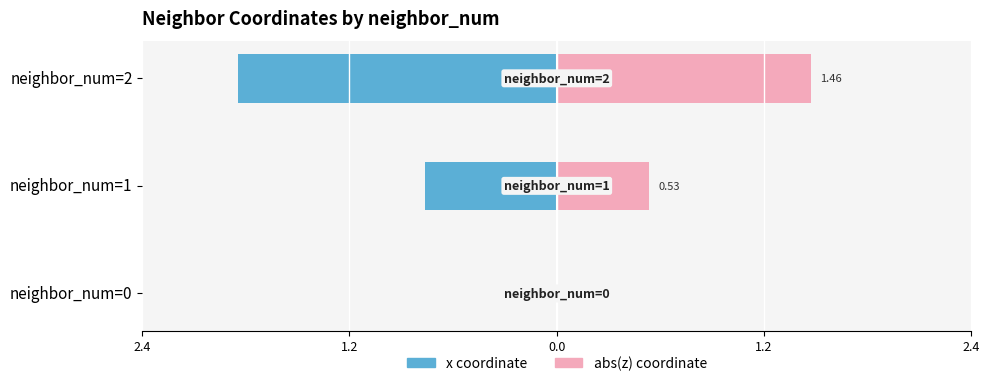

Is it true that abs(z) coordinate equals 1.5 at neighbor_num=2?

True